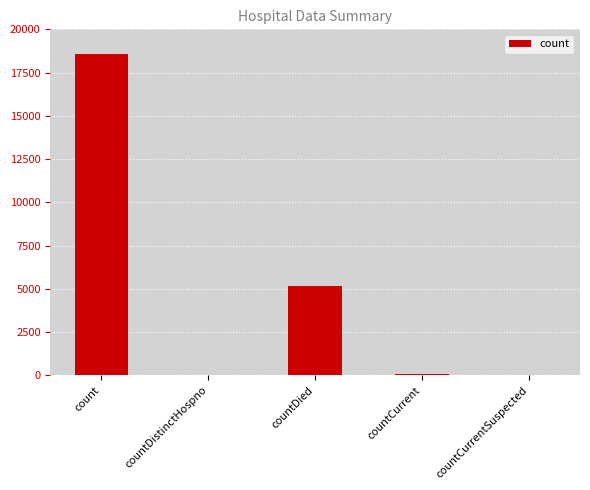

Between count and countDied, which is larger?

count